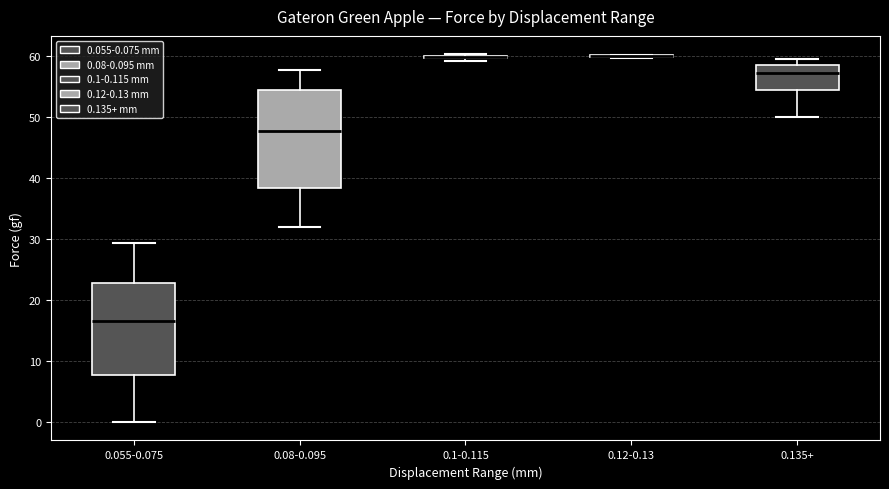

Where does the median line of the box for 0.08-0.095 sit on the y-axis? The values are not printed on the chart, so give them approximately, as read against the axis.

48